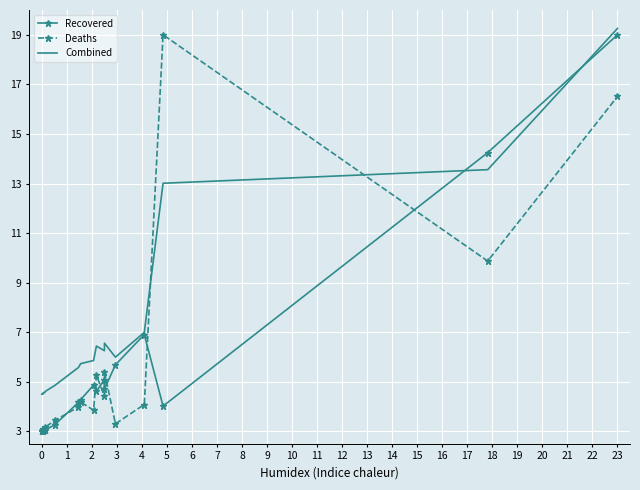

How many times do Combined and Deaths cross each other?

2